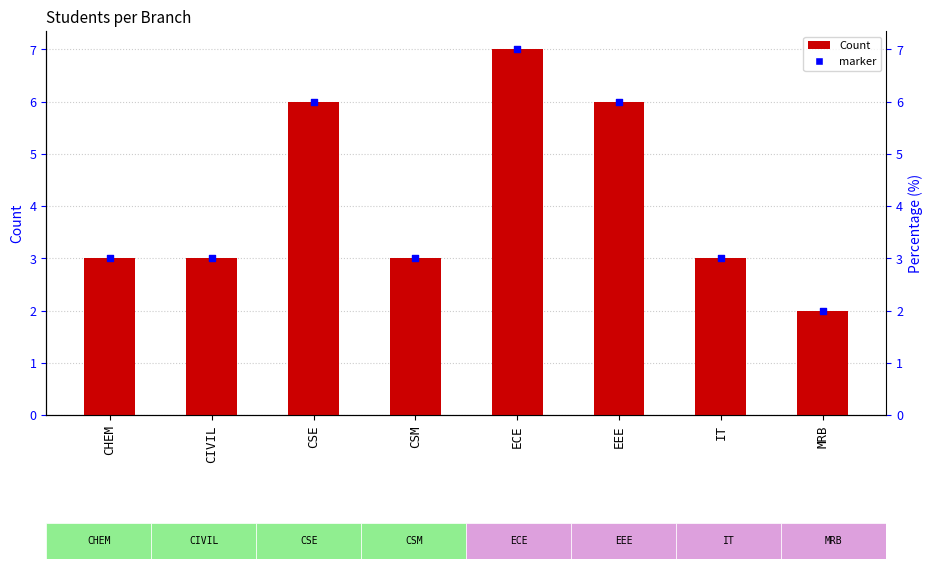

Between IT and MRB, which is larger?

IT